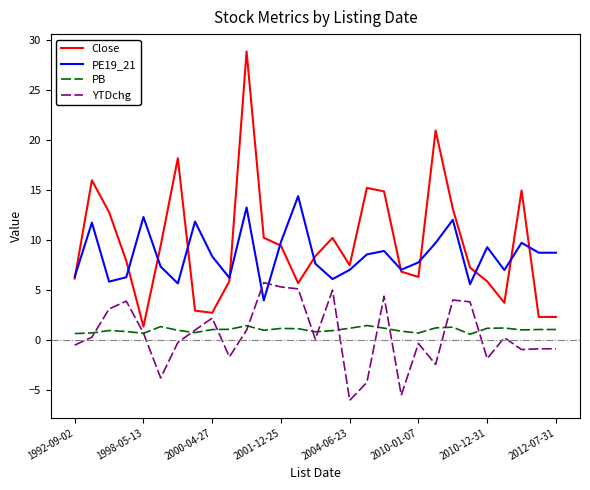

At how many categories does at least one series exceed 13?

9